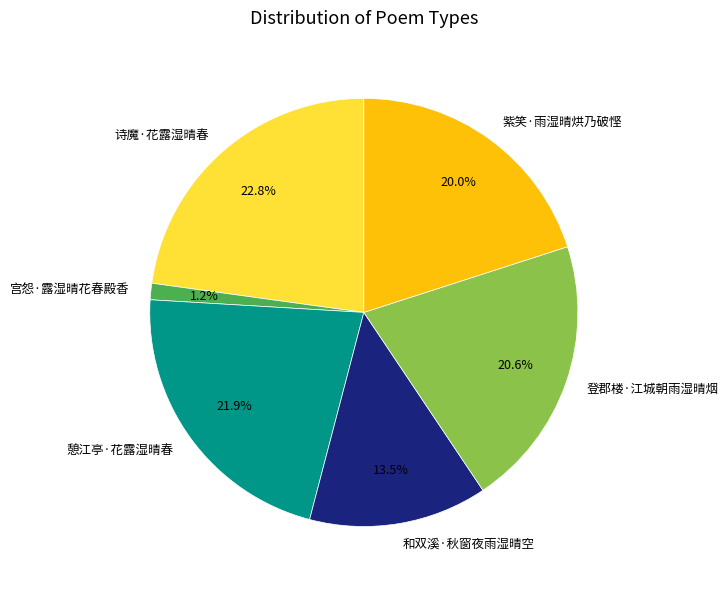

Which slice is the smallest?

宫怨·露湿晴花春殿香